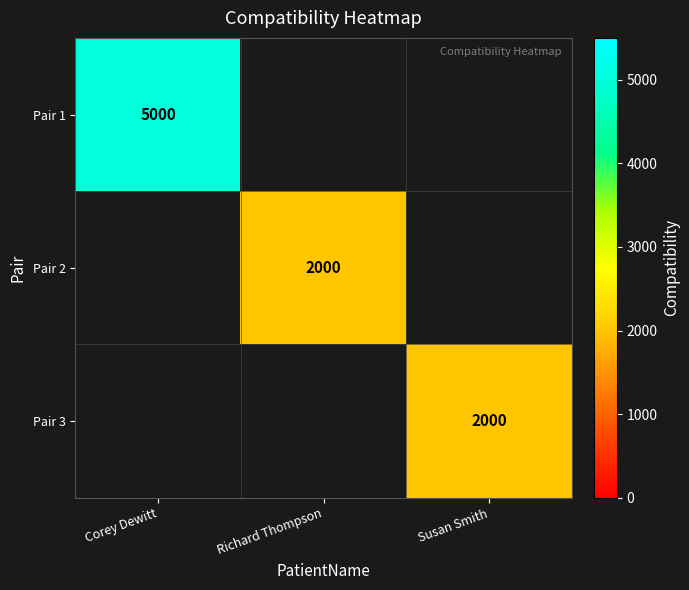

The value of Pair 1 at Corey Dewitt is 7408. True or false?

False